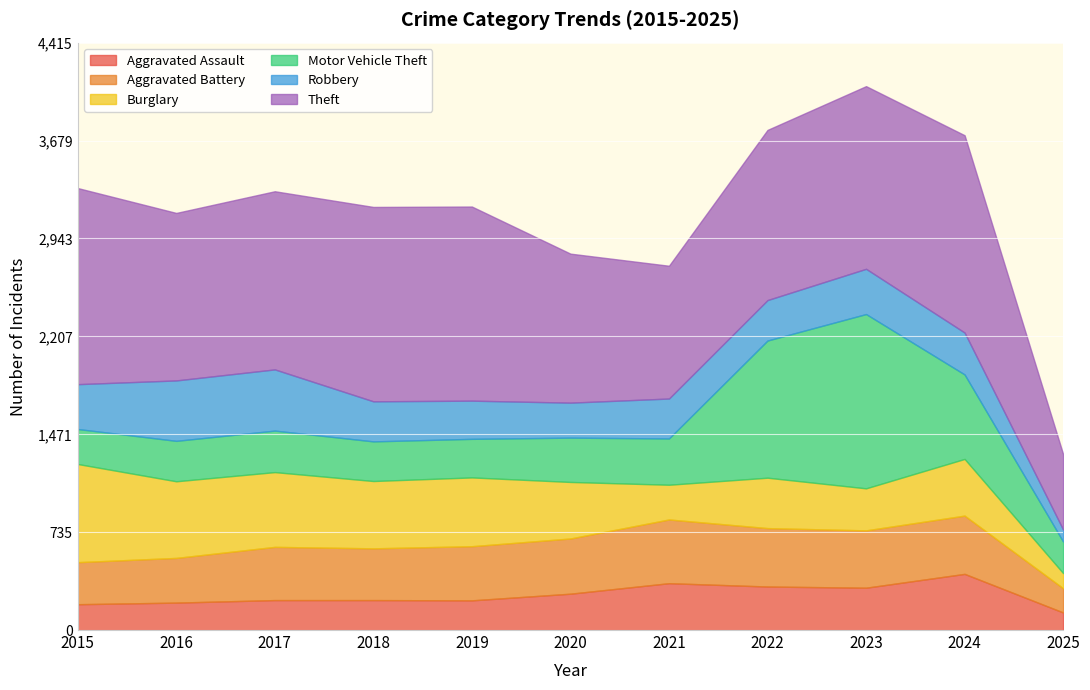

True or false: Aggravated Battery and Aggravated Assault intersect in this chart.

False